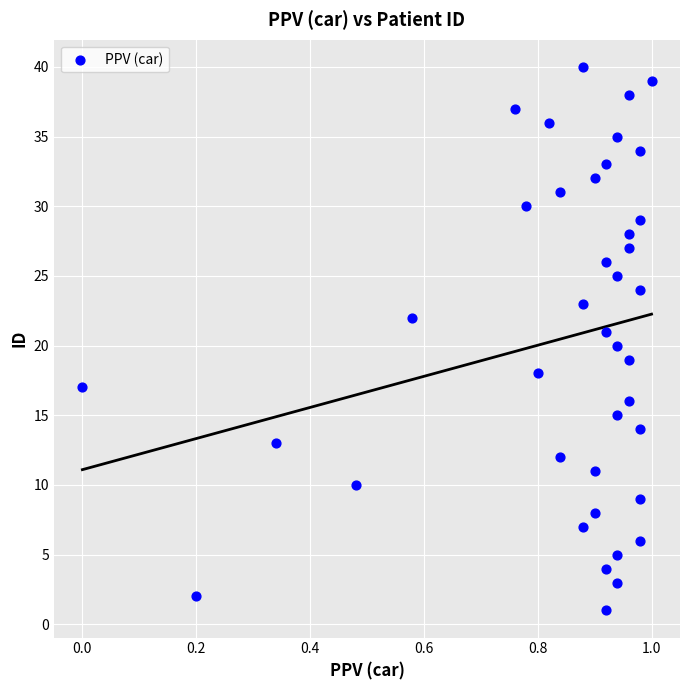

What is the range of Y values (max minus min)?

39